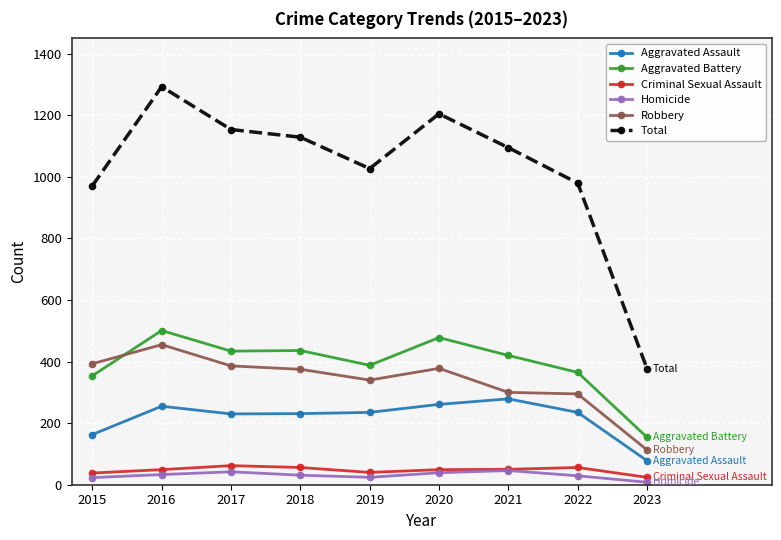

Where does the Total series first go above 1095?

2016